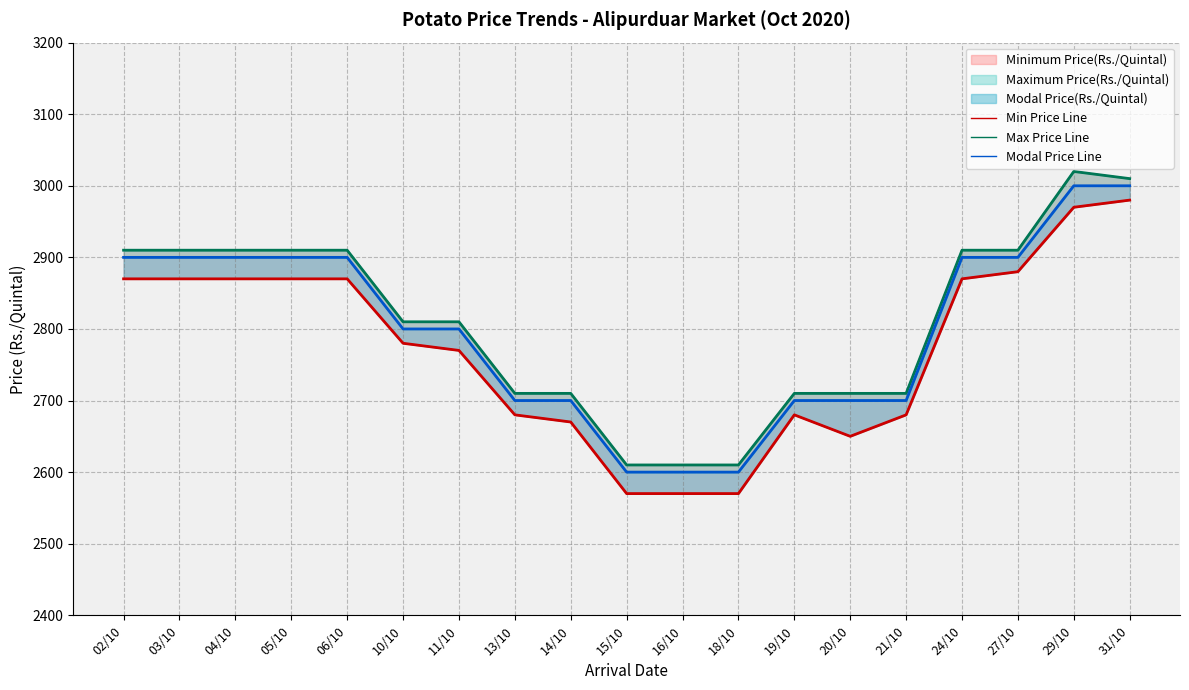

True or false: Max Price Line and Modal Price Line cross at least once.

False